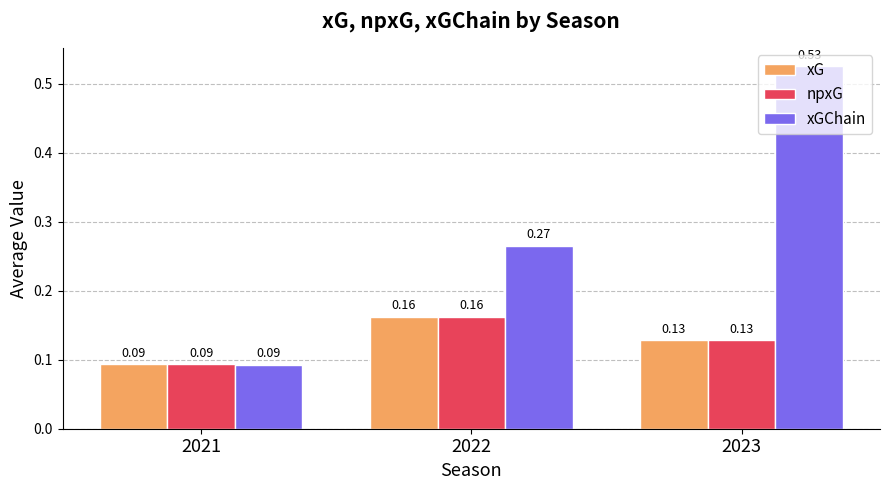

At how many categories does at least one series exceed 0?

3